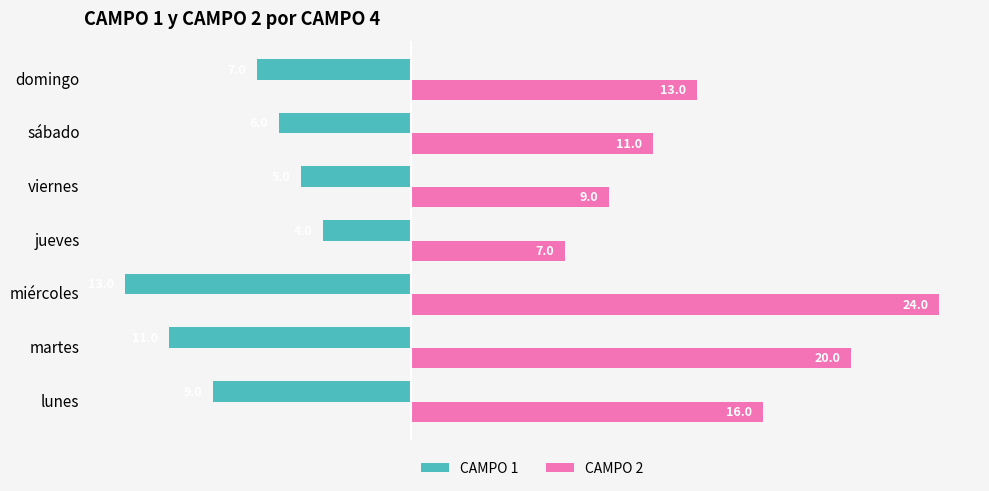

Is it true that CAMPO 2 equals 3 at domingo?

False